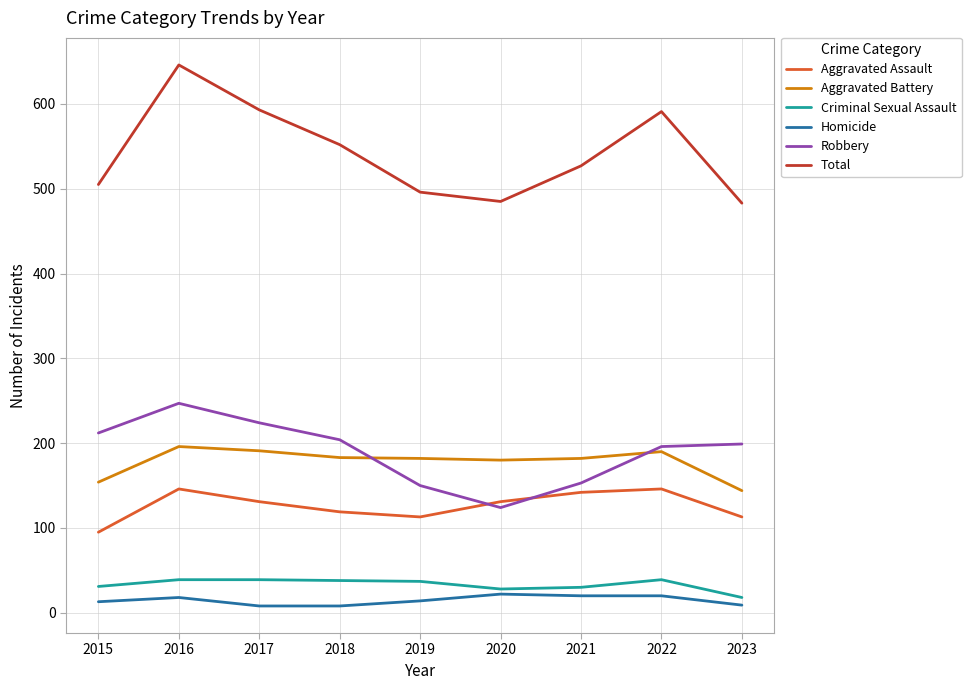

True or false: Criminal Sexual Assault and Total cross at least once.

False